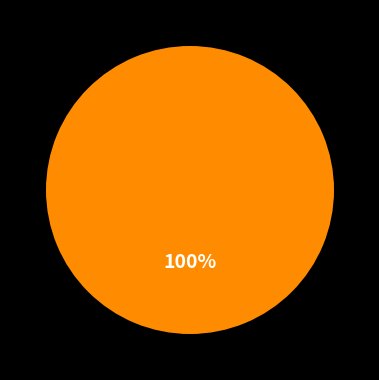

How many slices are in this pie chart?

1